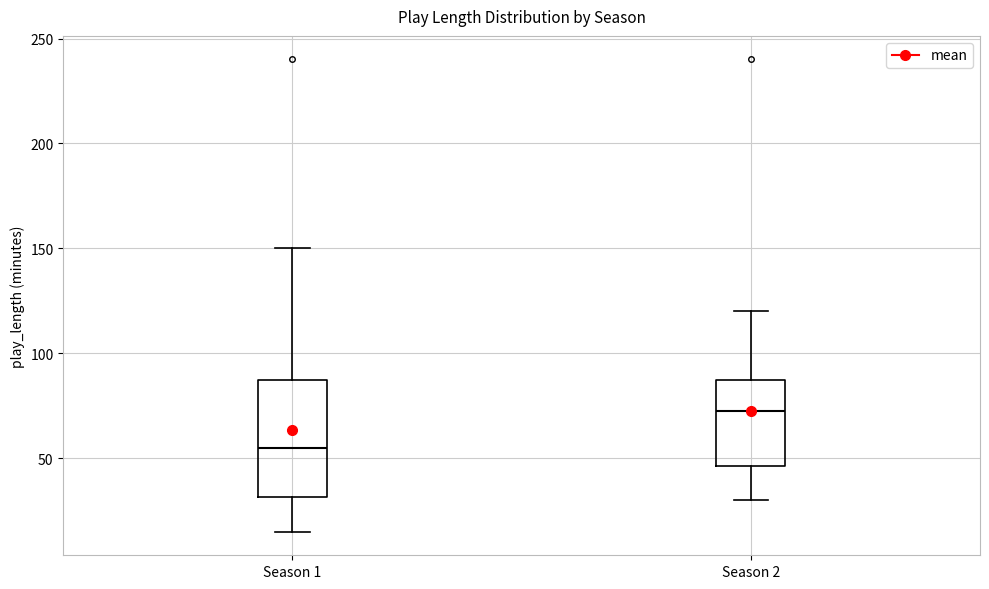

Comparing the boxes themselves (not the whiskers), which one is the tallest?

Season 1